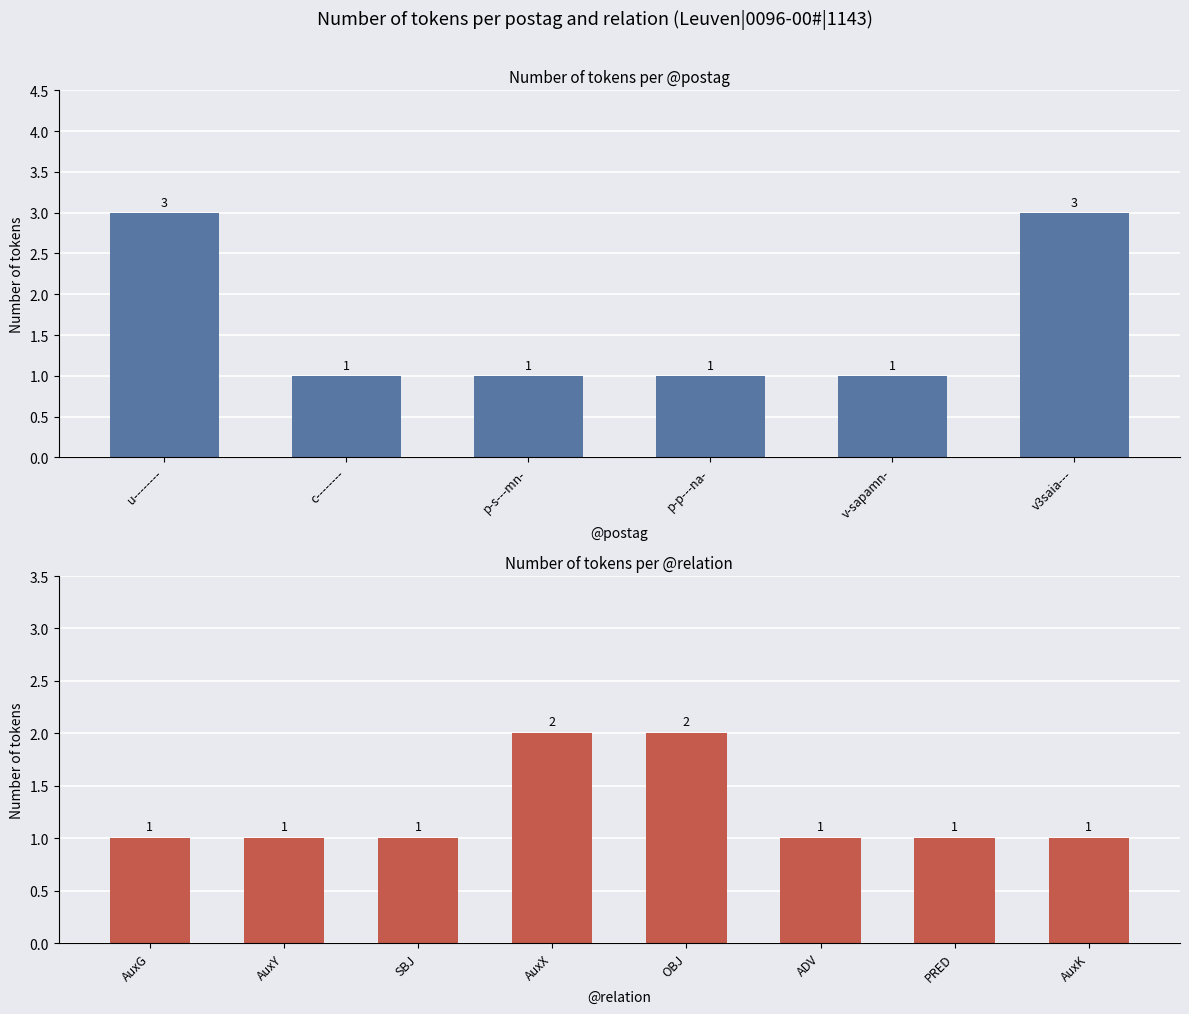

Does the chart contain any negative values?

No